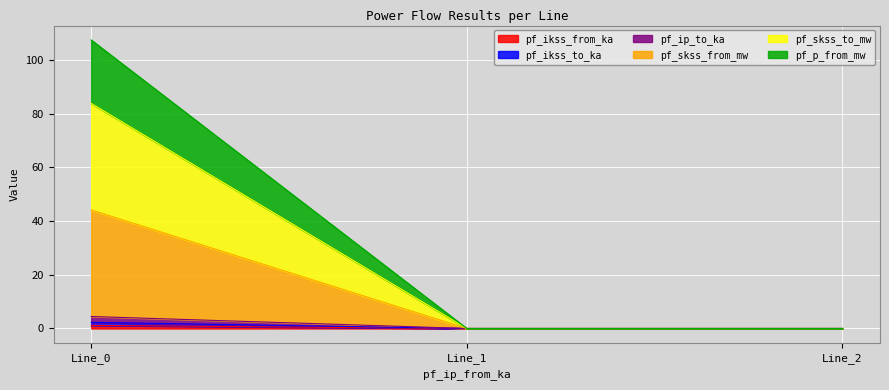

Which has a higher value, Line_0 or Line_1?

Line_0